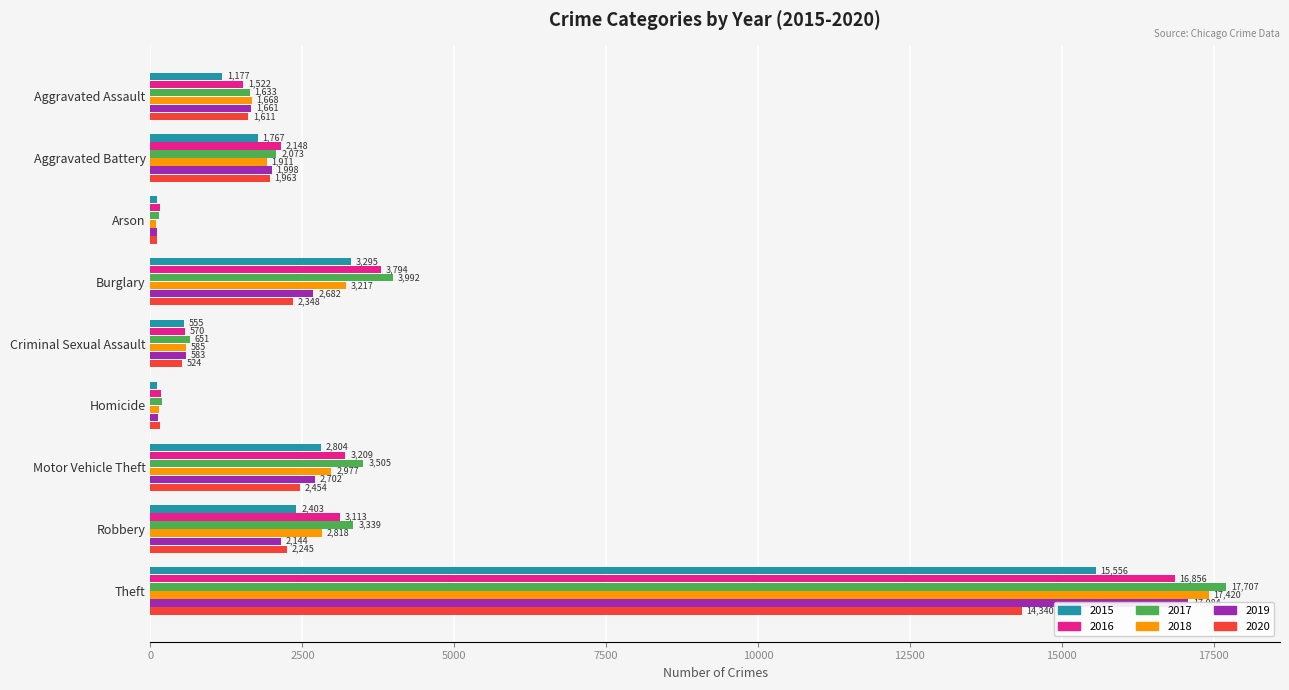

What is the difference between the maximum and minimum values in the 2018 series?

17326